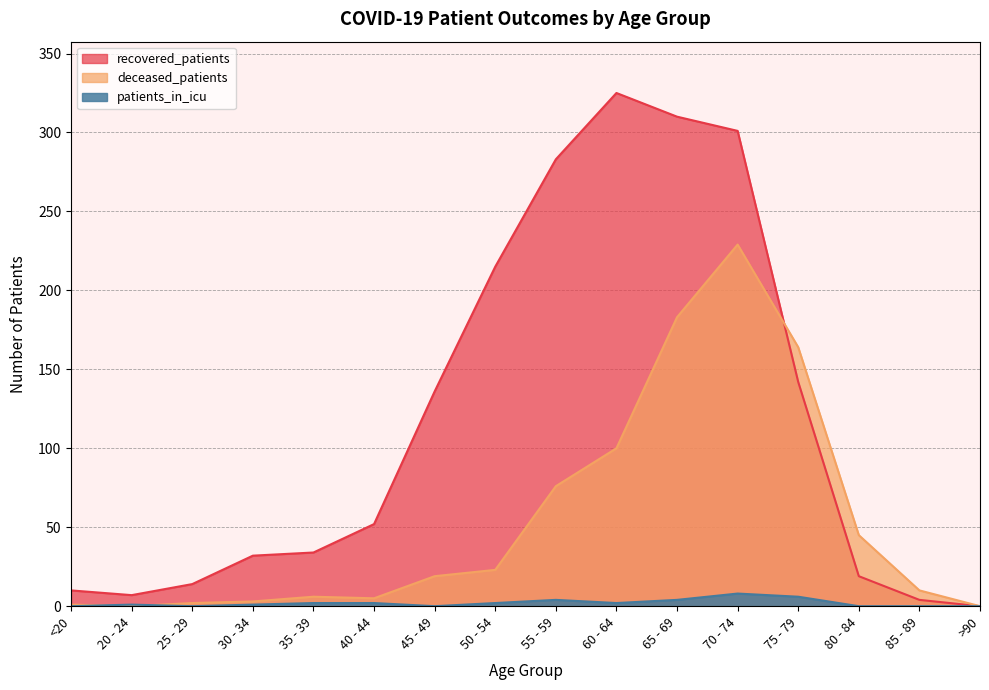

How many lines are shown in the chart?

3